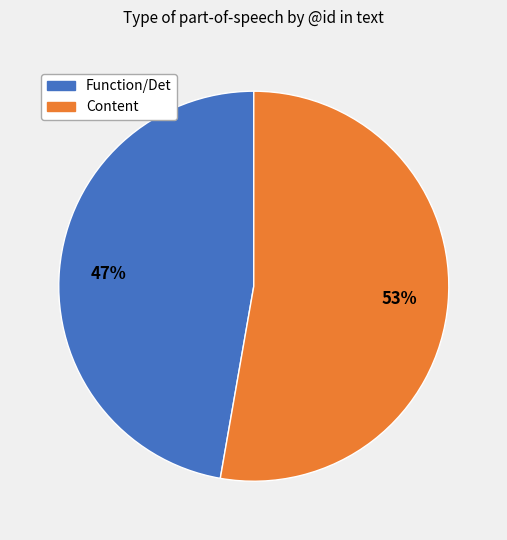

To the nearest percent, what is the average slice percentage?

50%